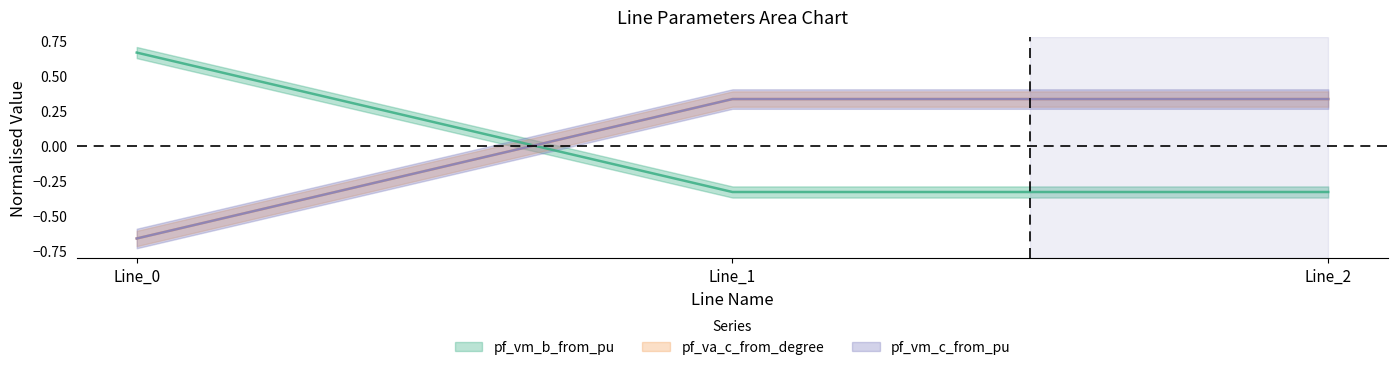

The value of pf_vm_c_from_pu at Line_2 is 0.5. True or false?

False